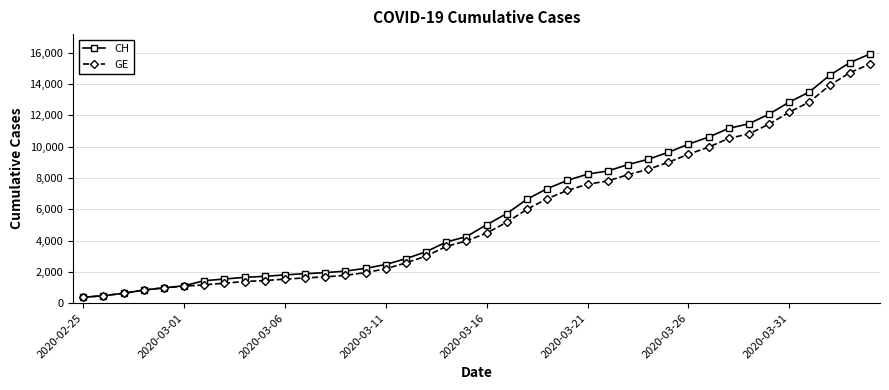

What is the greatest value displayed?

15926